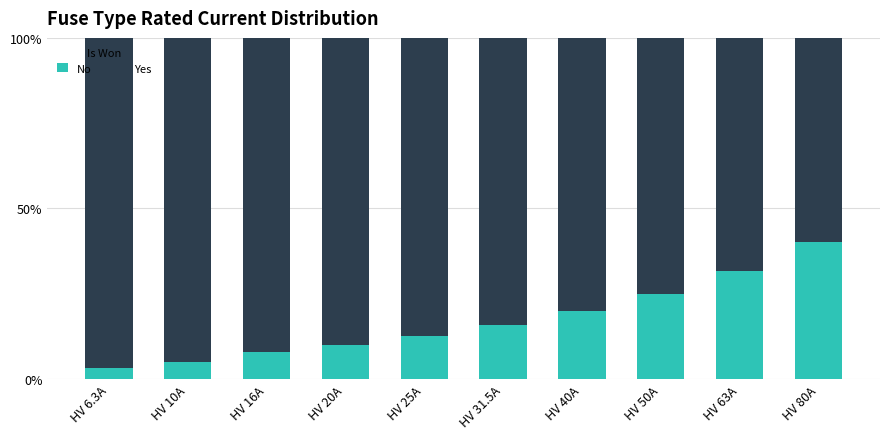

The value of No at HV 6.3A is 3.1. True or false?

True